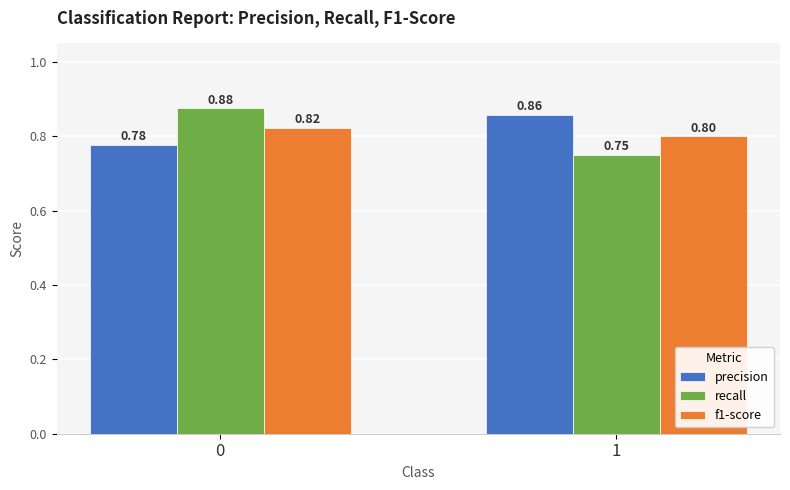

List the series in order of their peak value, lowest first.

f1-score, precision, recall